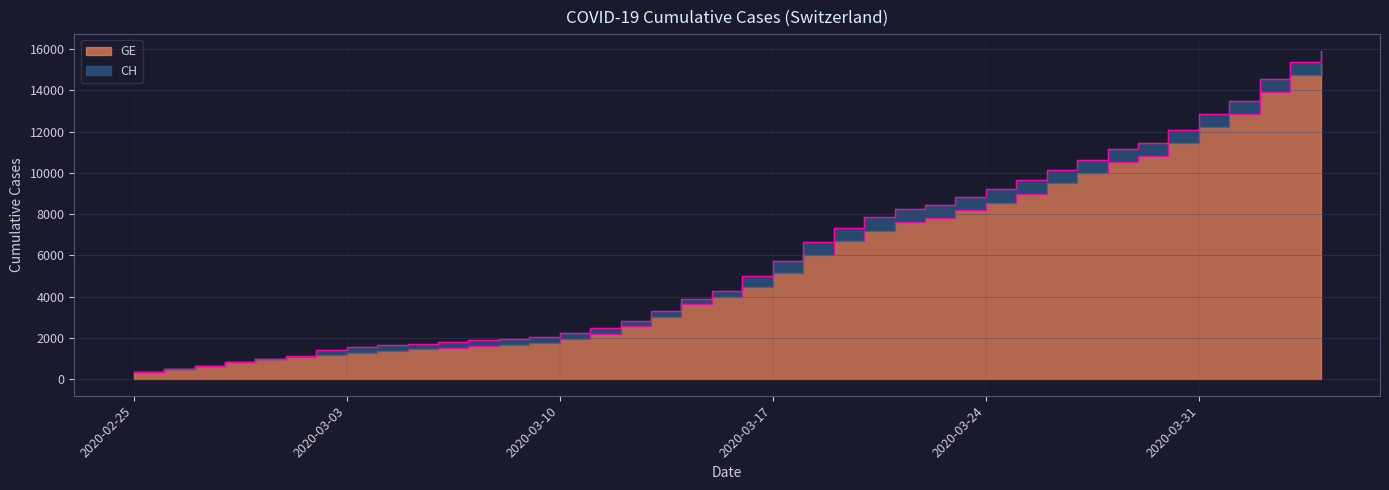

True or false: CH and GE cross at least once.

False